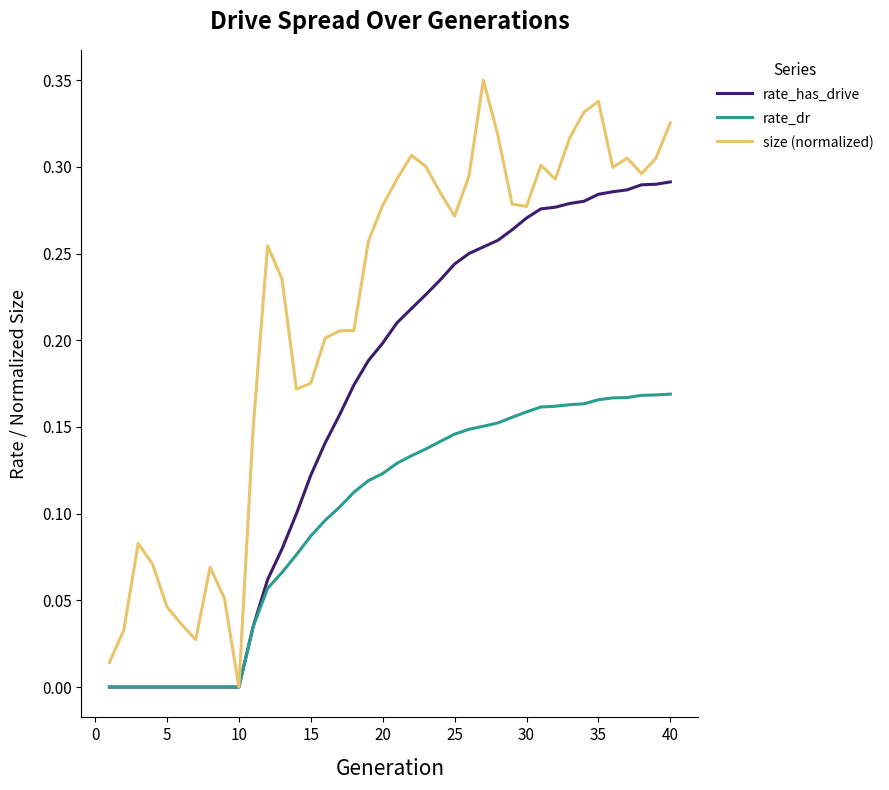

List the series in order of their overall mean, highest first.

size (normalized), rate_has_drive, rate_dr